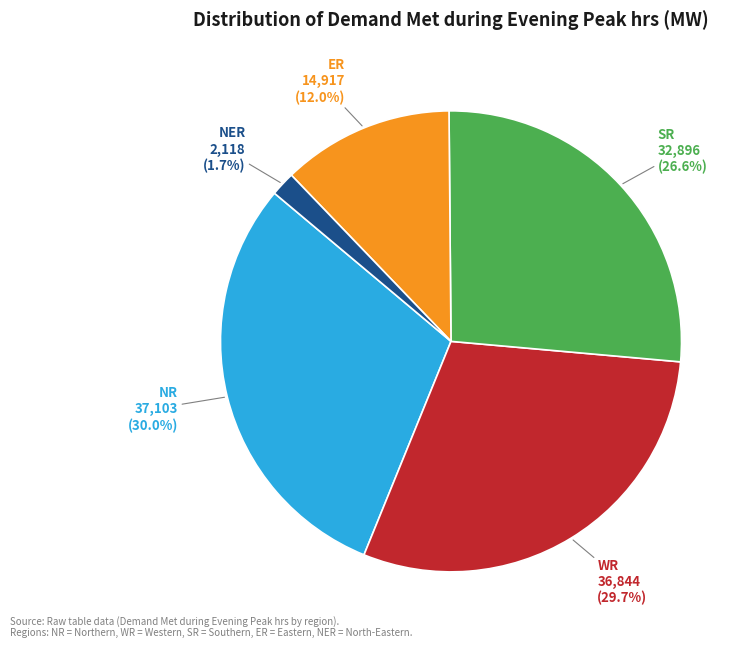

What is the smallest slice in the pie chart?

NER